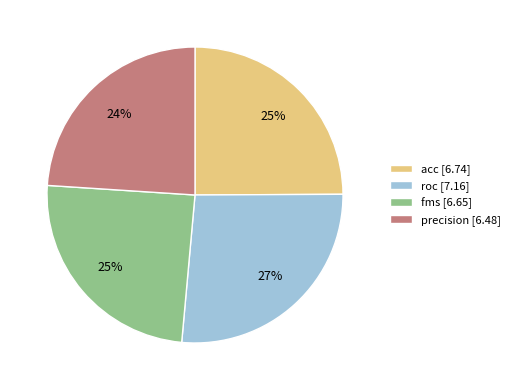

To the nearest percent, what portion does fms represent?

25%